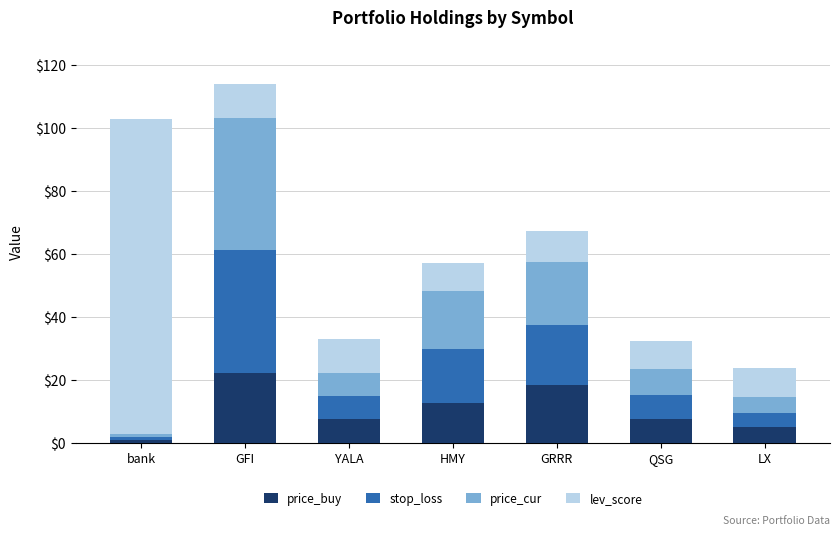

What is the total value across all series at YALA?

33.2